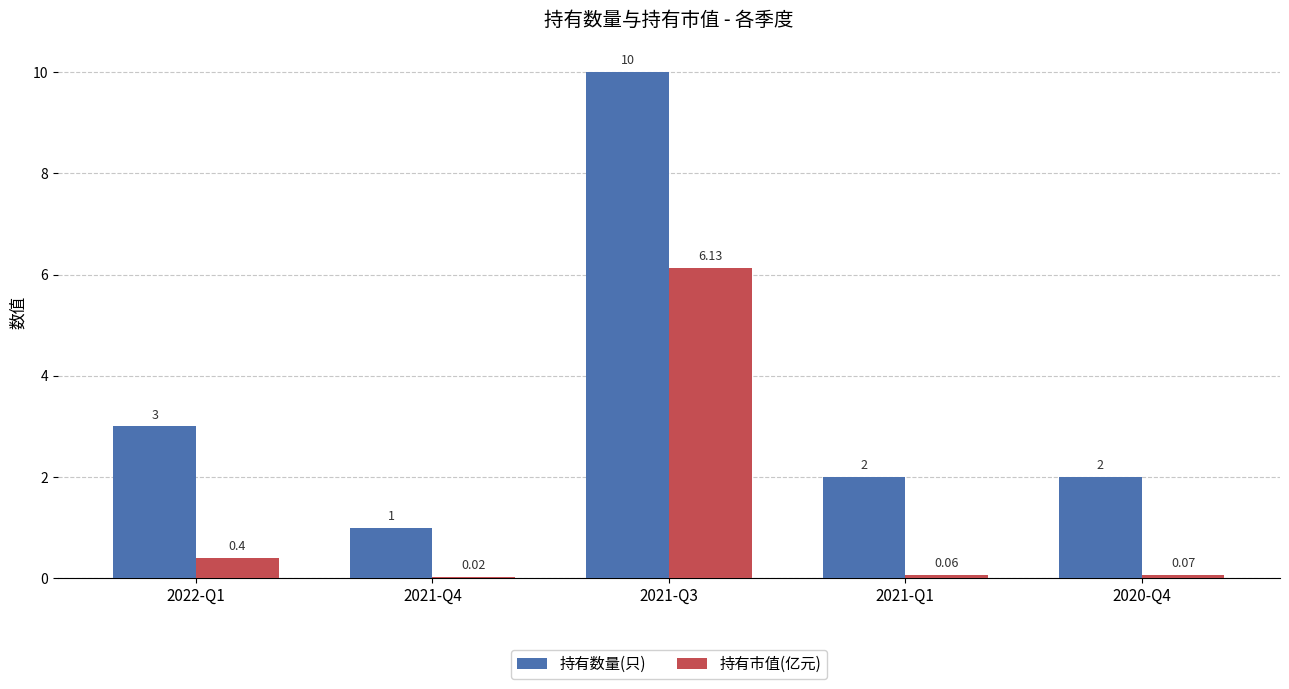

At which label is 持有数量(只) closest to 5?

2022-Q1